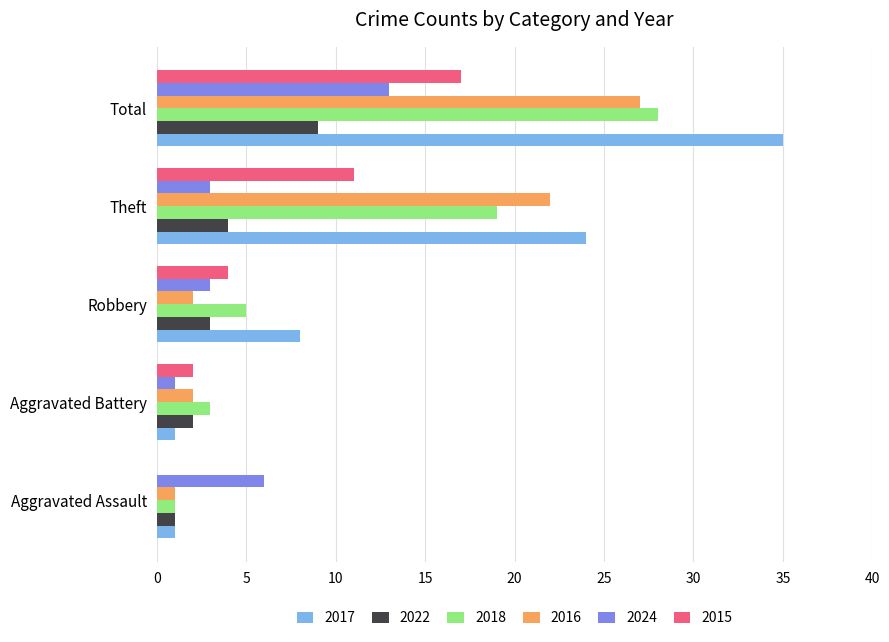

Which category has the highest value in the 2022 series?

Total